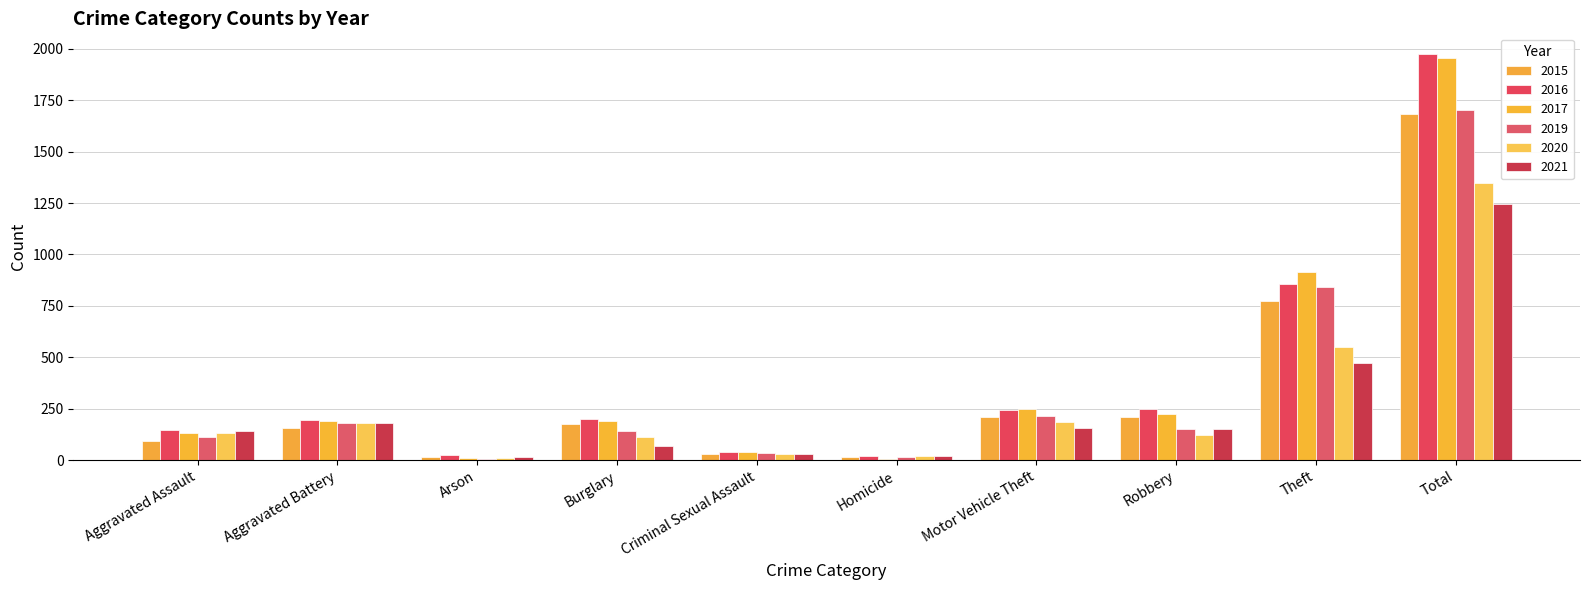

At which category does the chart reach its peak across all series?

Total